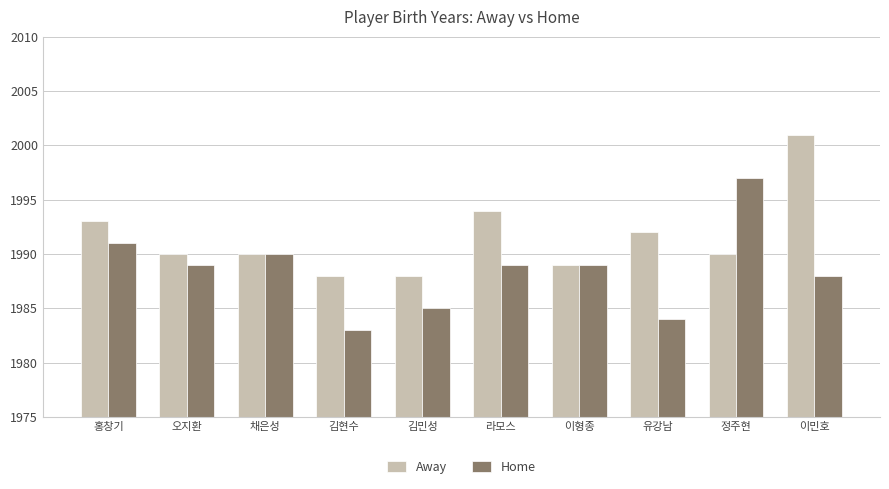

Which series has the largest total across all categories?

Away